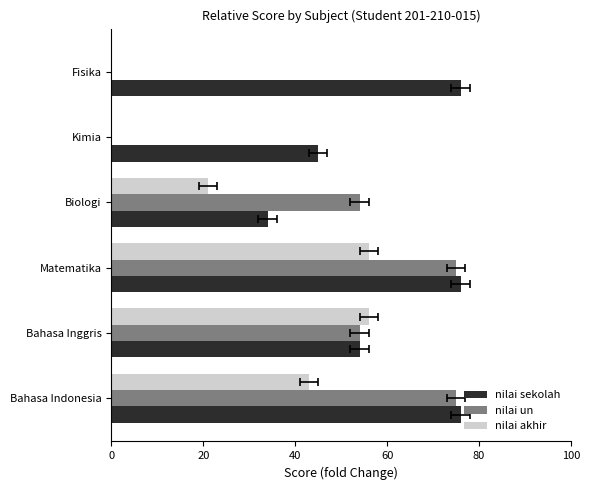

What is the difference between the nilai un values at Biologi and Matematika?

21